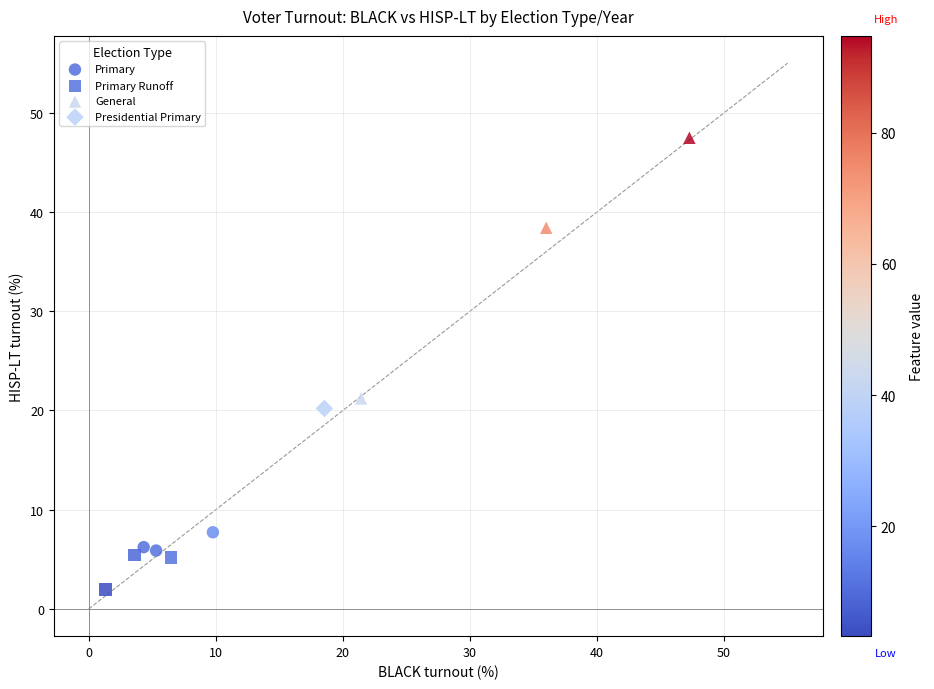

Which series reaches the maximum Y coordinate?

General